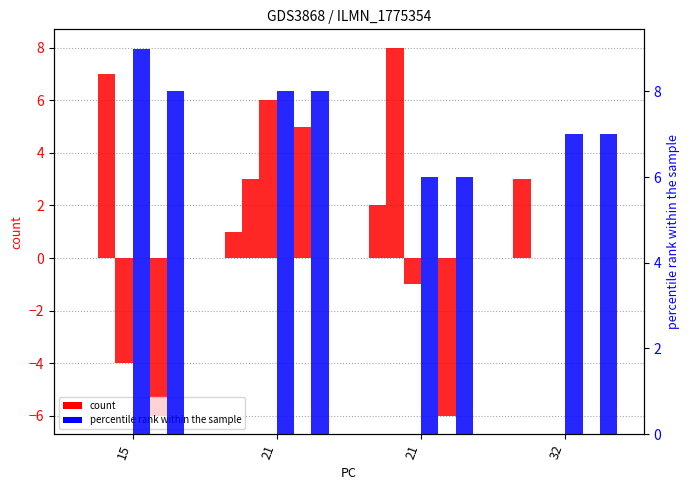

How many data points does each series have?

4